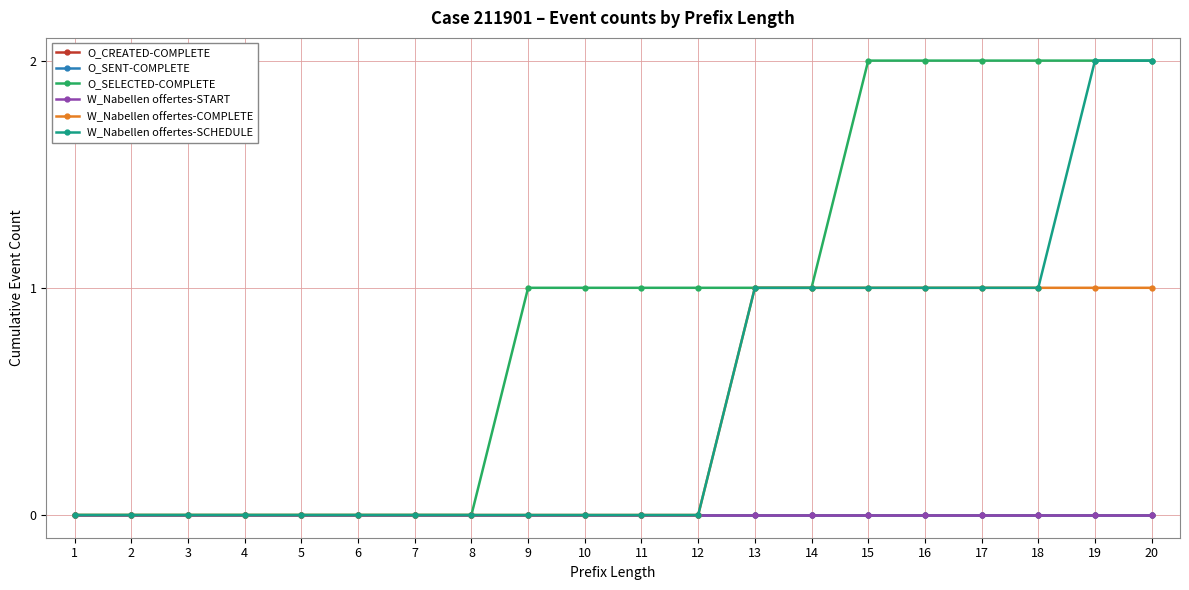

Rank the categories by W_Nabellen offertes-COMPLETE value from lowest to highest.

1, 2, 3, 4, 5, 6, 7, 8, 9, 10, 11, 12, 13, 14, 15, 16, 17, 18, 19, 20